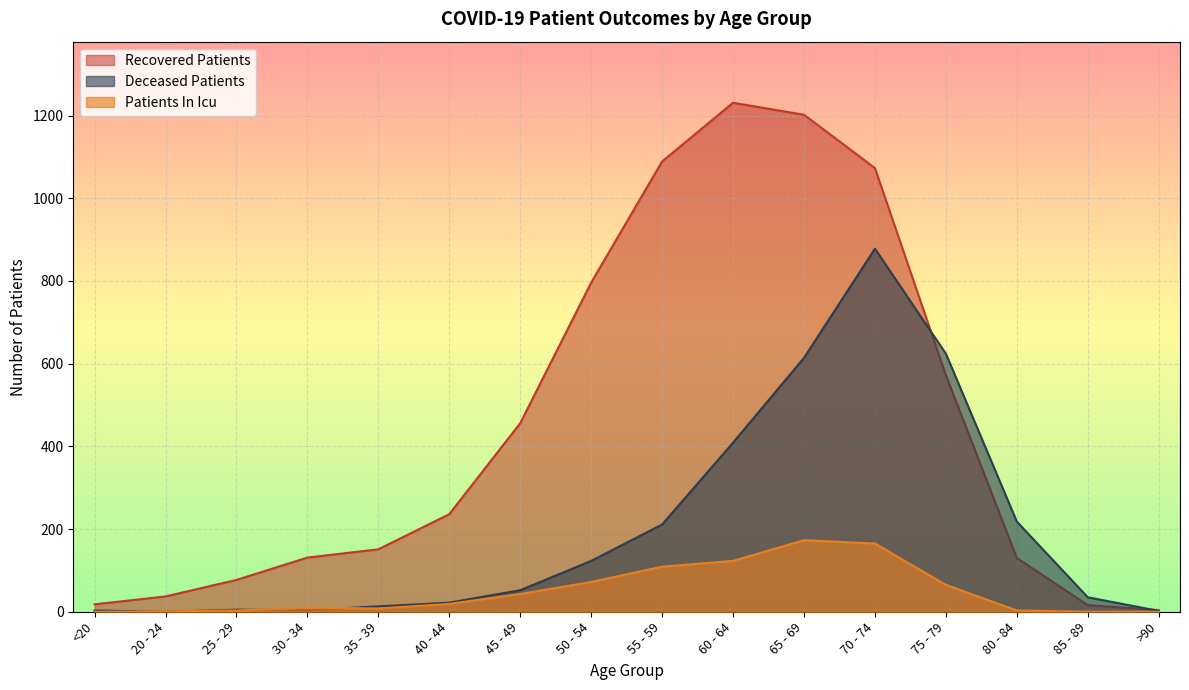

Reading right to left, extract all data points from this chart.

recovered_patients: 4	16	130	572	1073	1202	1231	1089	796	456	236	151	131	77	37	18
deceased_patients: 2	35	218	624	878	614	409	211	123	52	22	13	4	5	0	3
patients_in_icu: 0	0	3	65	165	173	123	109	72	43	19	8	10	3	1	0